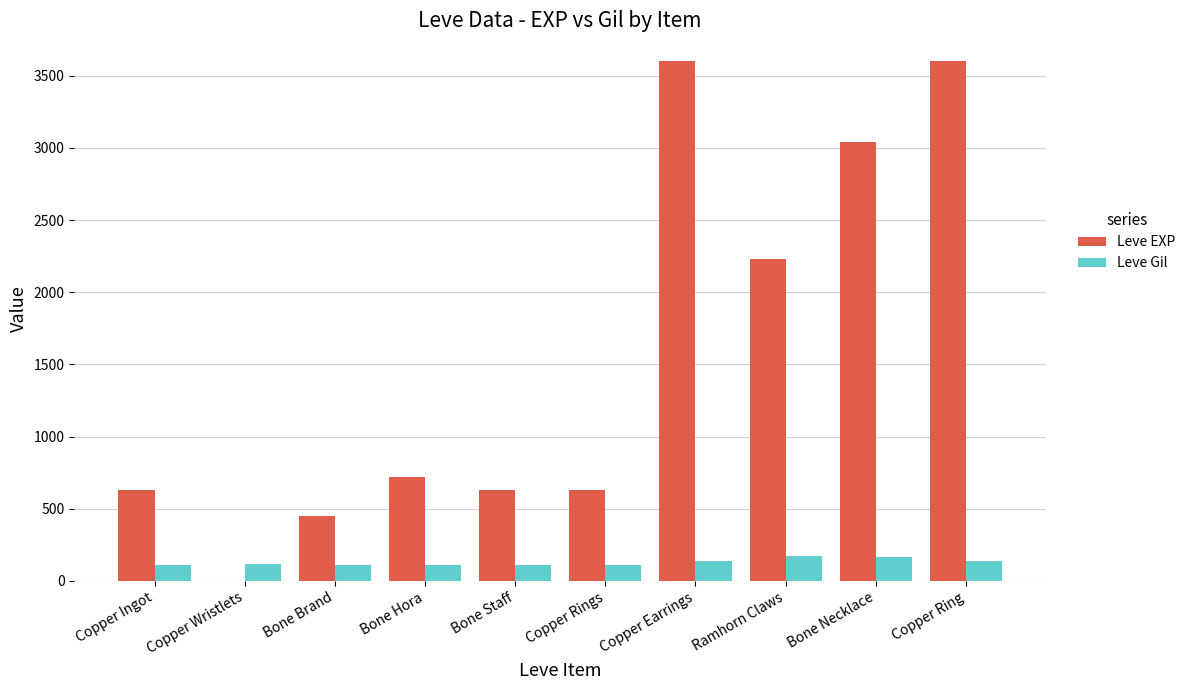

The Leve Gil series shows 170 at Ramhorn Claws. True or false?

True